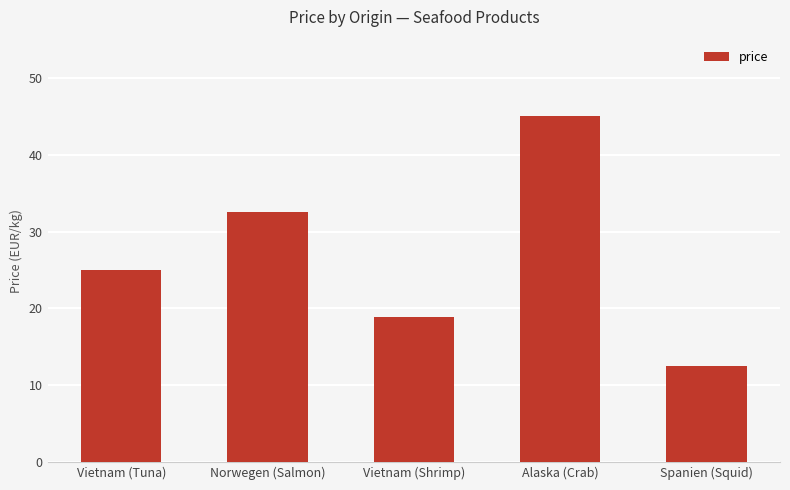

Rank the categories by value from lowest to highest.

Spanien (Squid), Vietnam (Shrimp), Vietnam (Tuna), Norwegen (Salmon), Alaska (Crab)